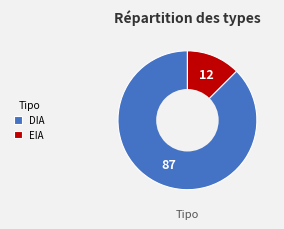

Approximately how many times larger is the value at EIA compared to DIA?

0.1